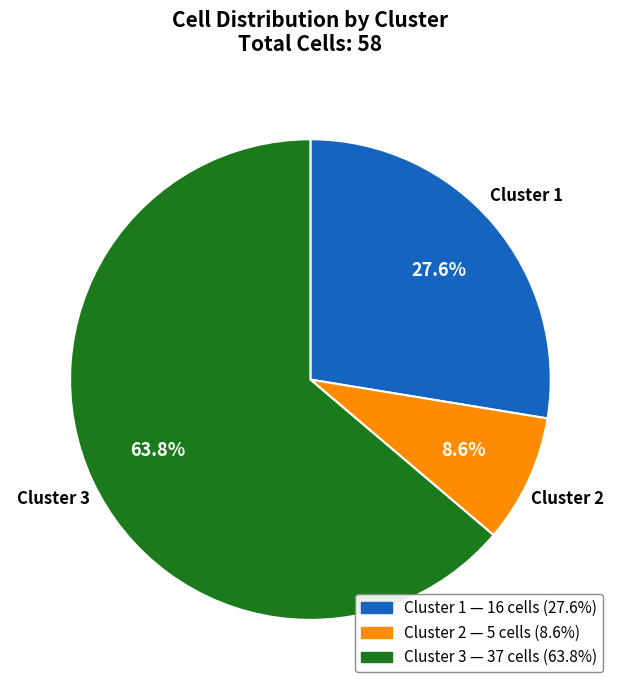

How many slices are in this pie chart?

3